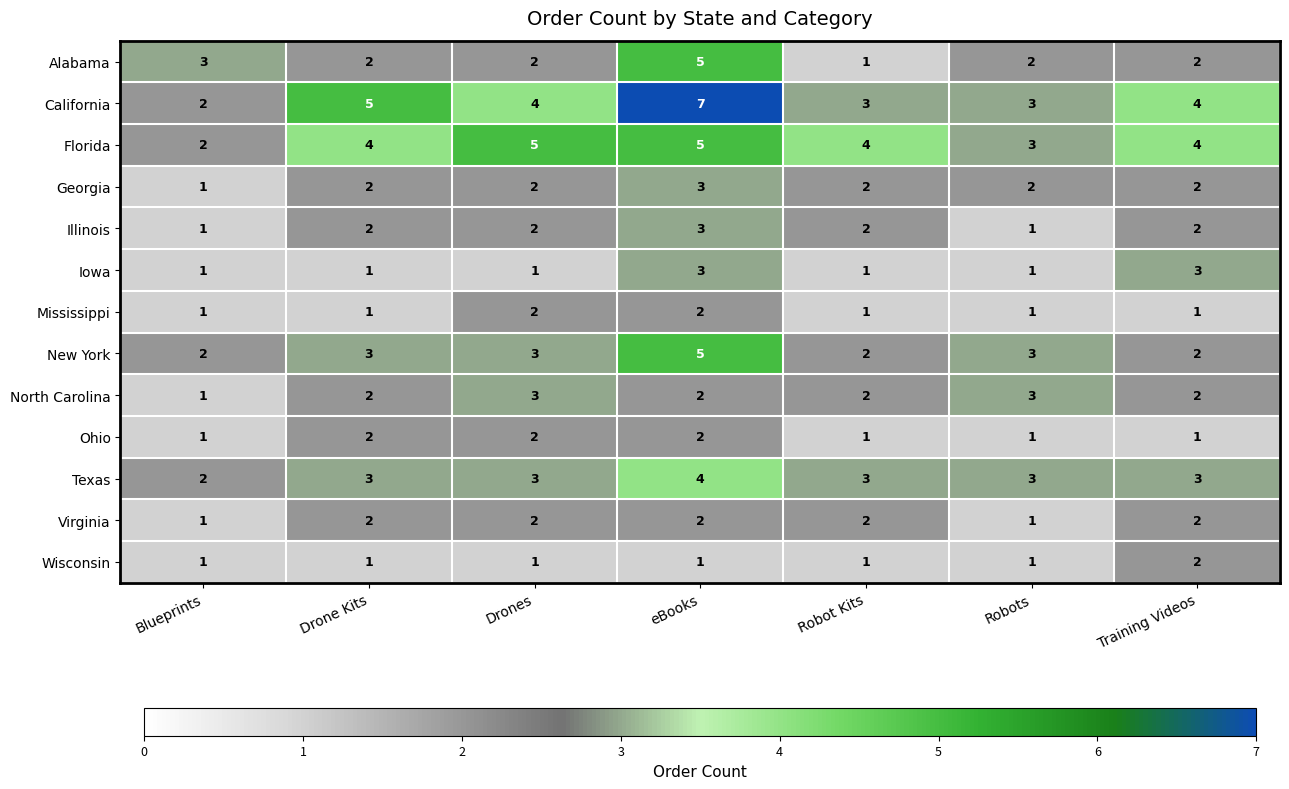

How many Mississippi values are between 1 and 2?

7